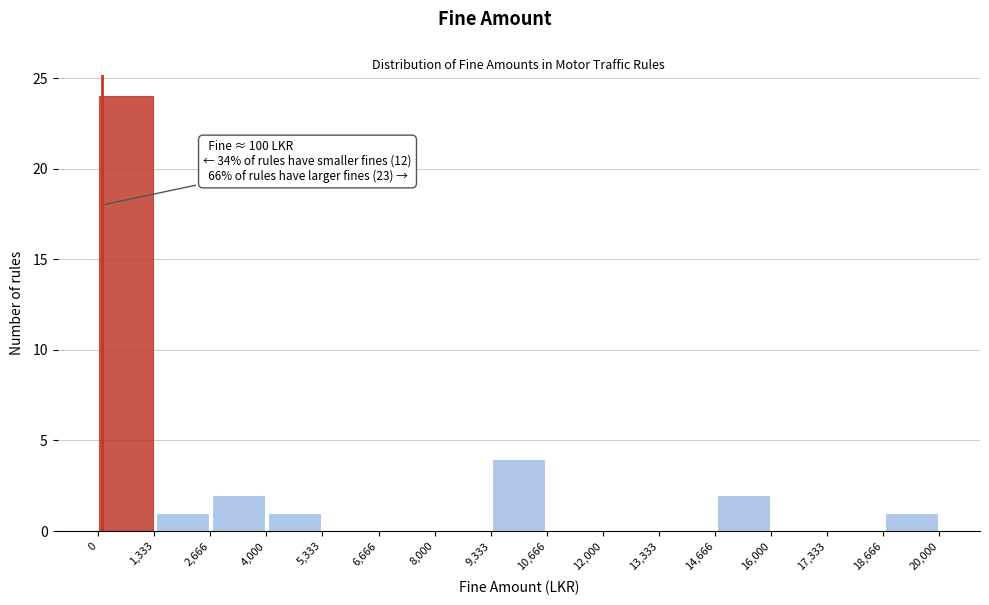

Over which range of the x-axis is the bar tallest?

0 to 1,333